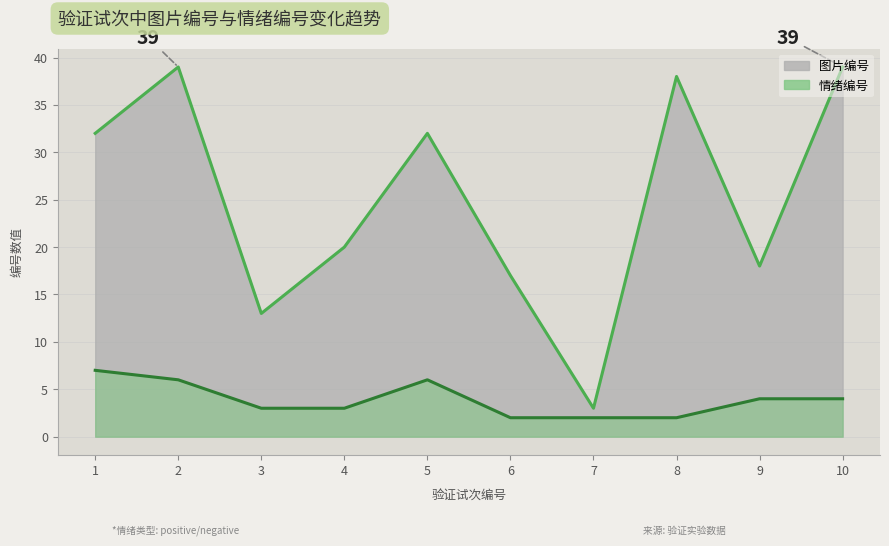

True or false: 情绪编号 and 图片编号 intersect in this chart.

False